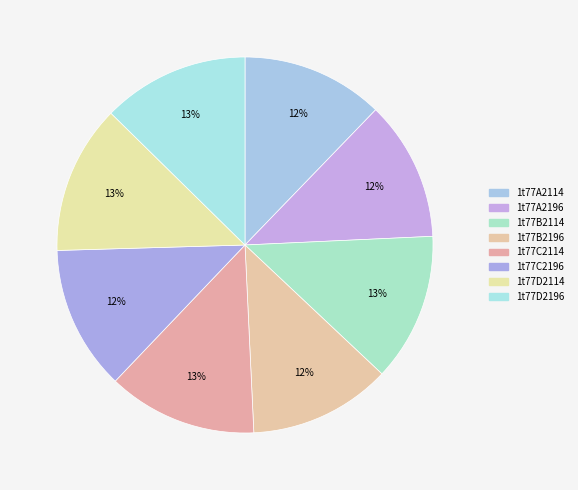

How many segments does this pie chart have?

8